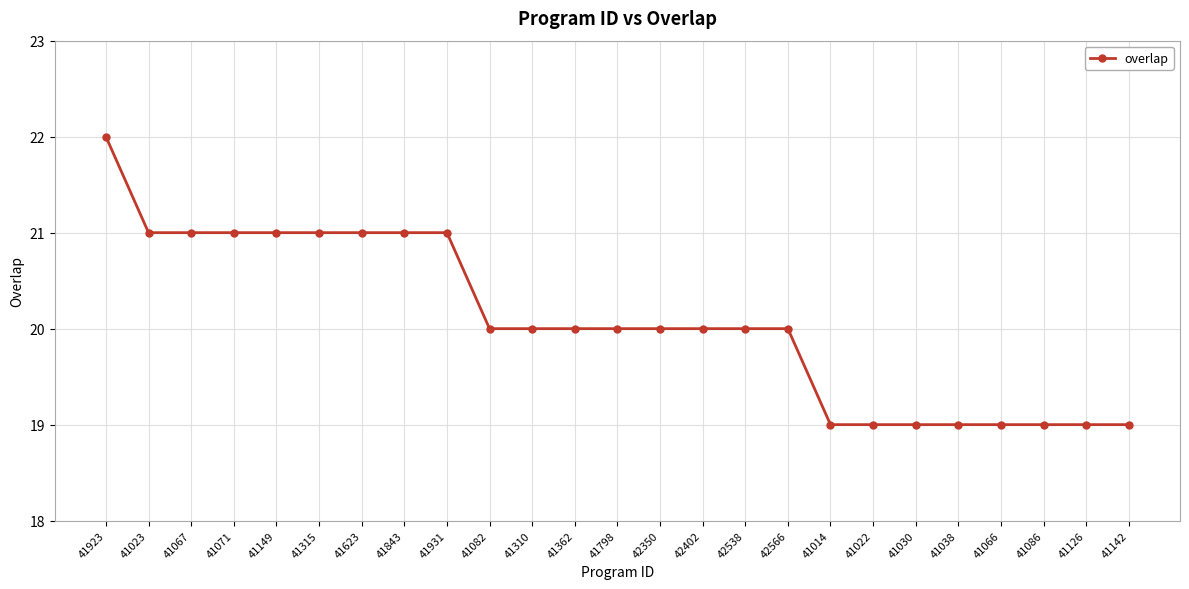

What is the change in value from 41843 to 41030?

-2